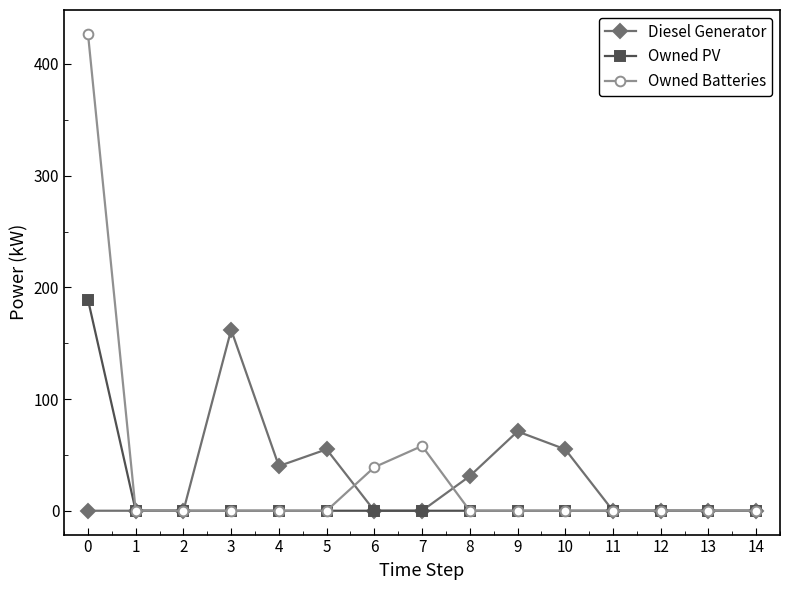

Rank the series by their maximum value, from lowest to highest.

Diesel Generator, Owned PV, Owned Batteries